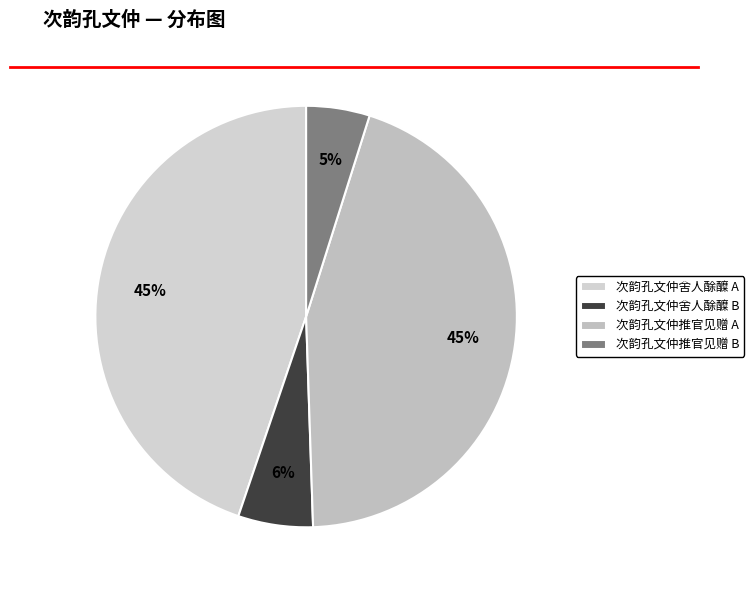

Which slice is the largest?

次韵孔文仲舍人酴醾 (924334)